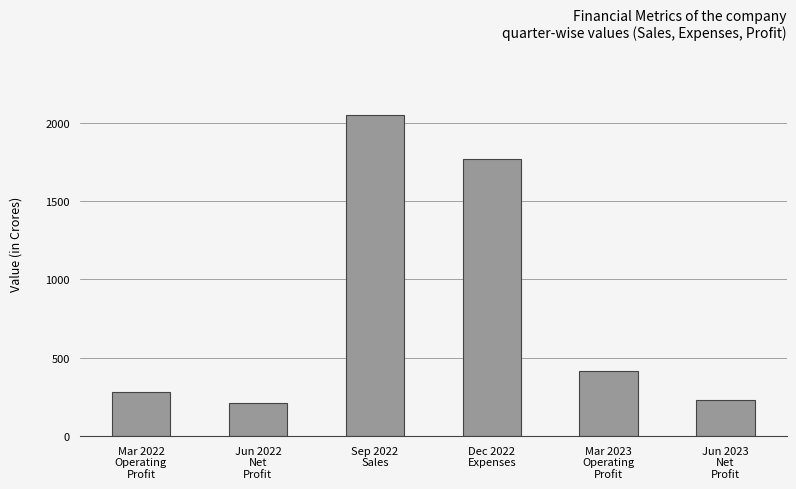

What is the change in value from Jun 2022
Net
Profit to Jun 2023
Net
Profit?

+17